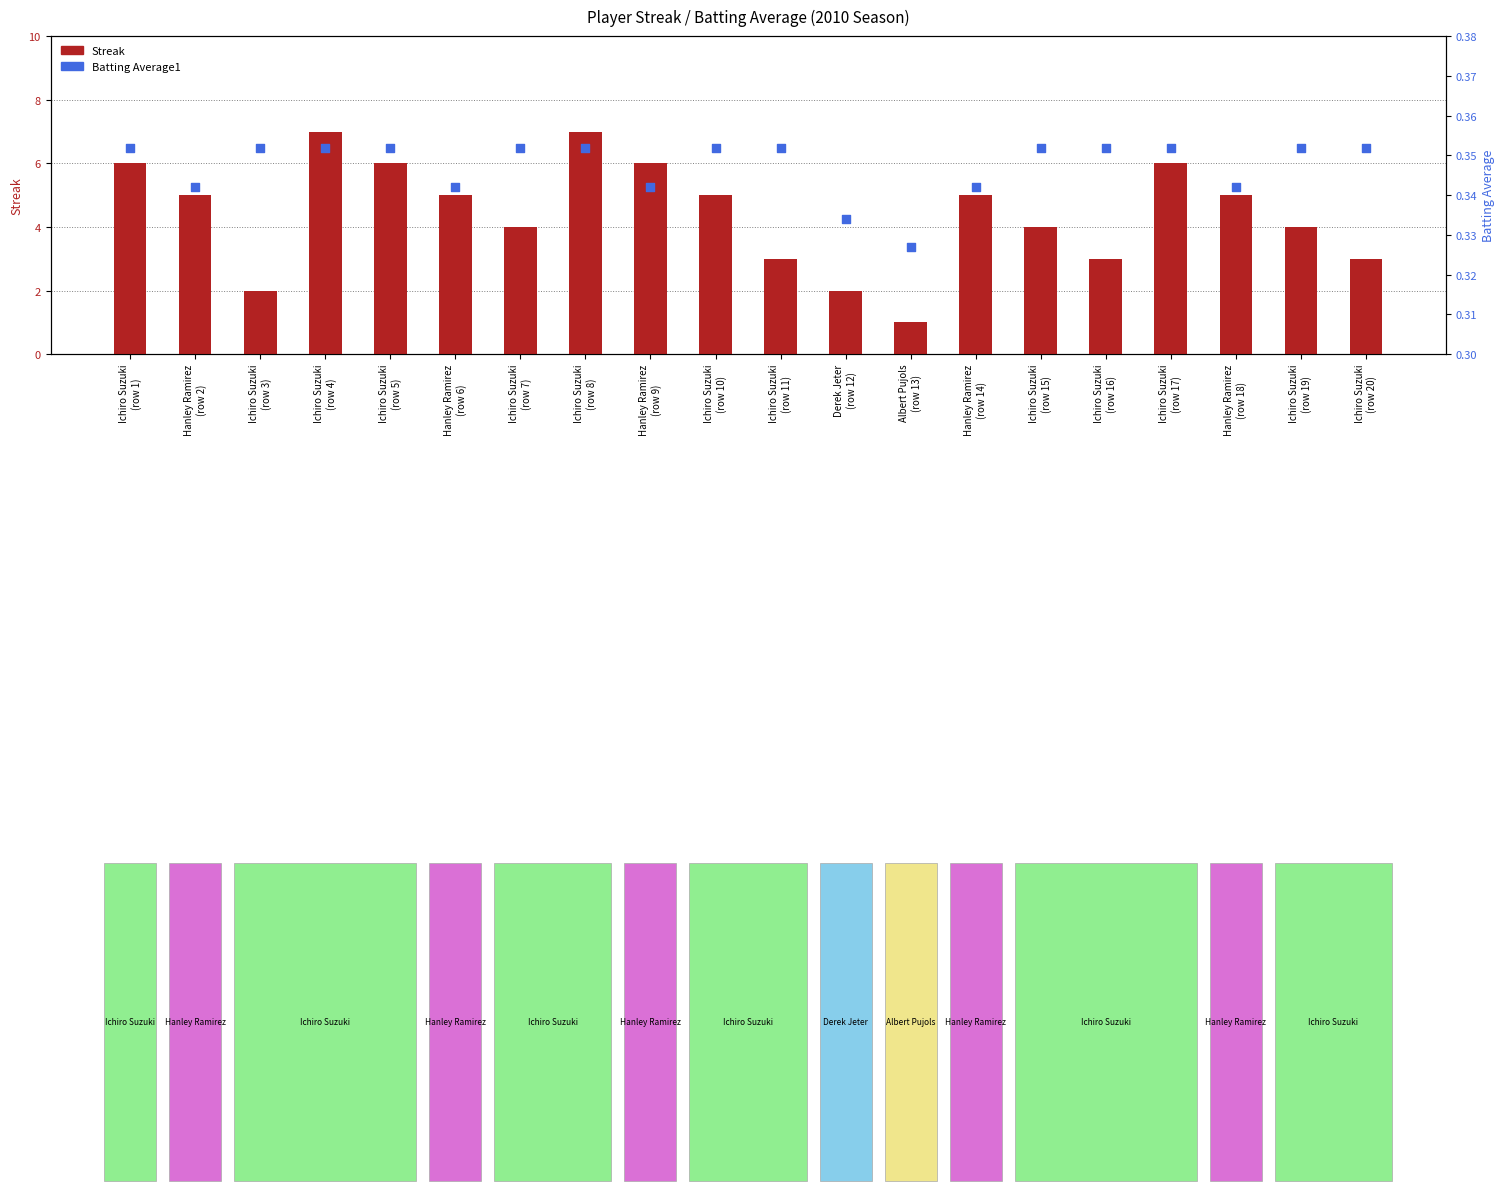

Which series reaches the maximum Y coordinate?

Streak